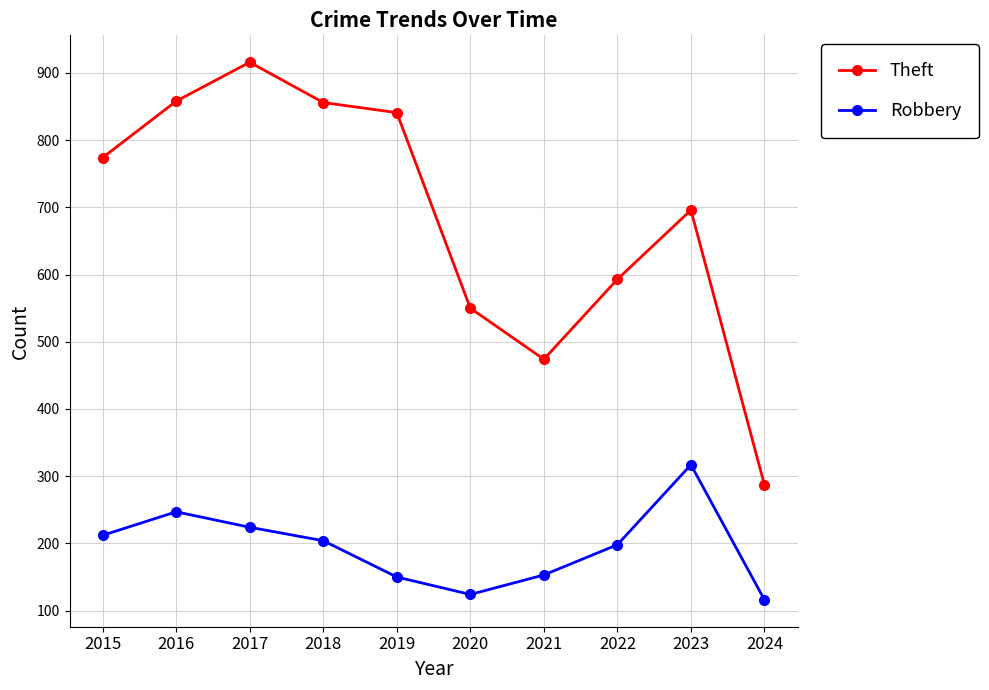

What is the difference between the maximum and minimum values in the Theft series?

629